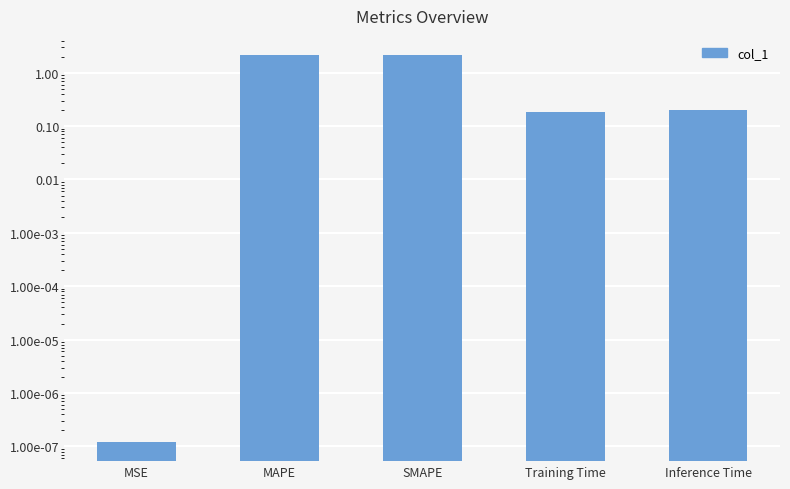

What is the maximum value shown in the chart?

2.1